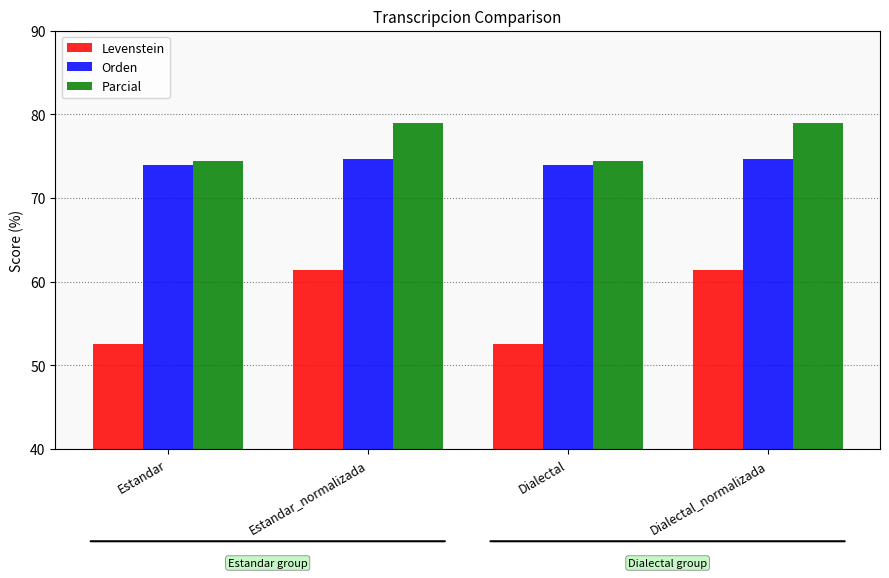

Are the bars grouped side by side (vs. stacked)?

Yes